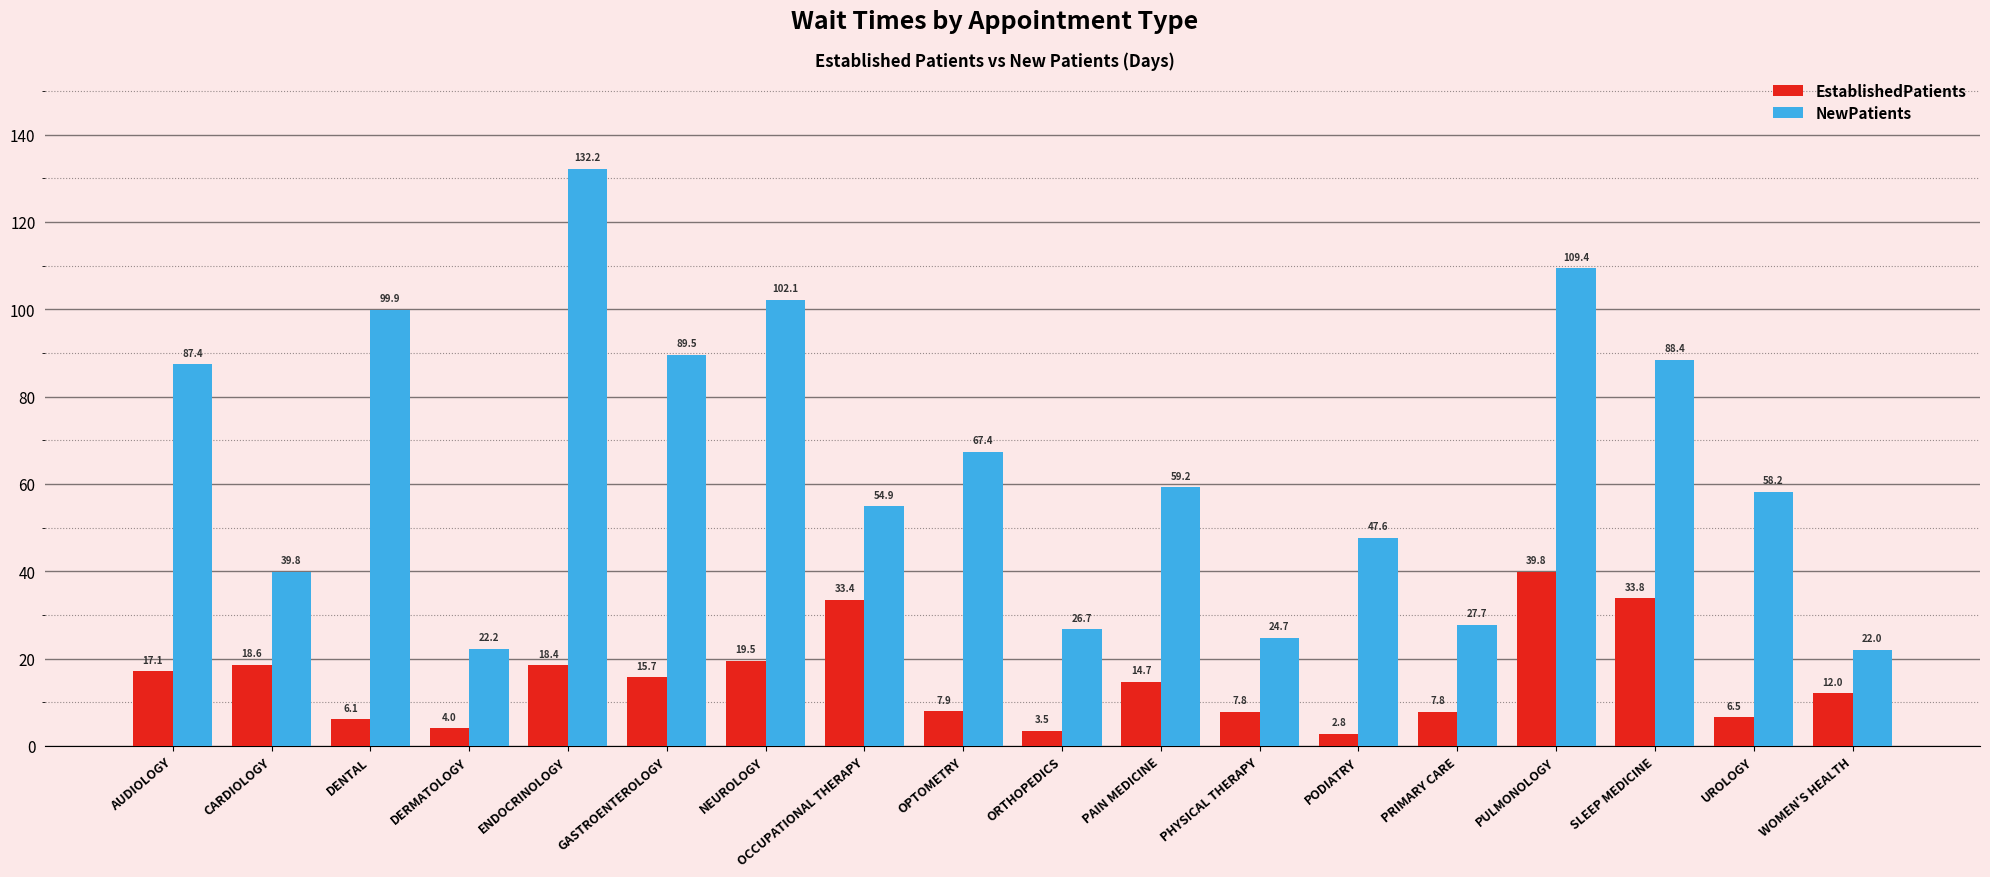

Which series has the largest range (max minus min)?

NewPatients